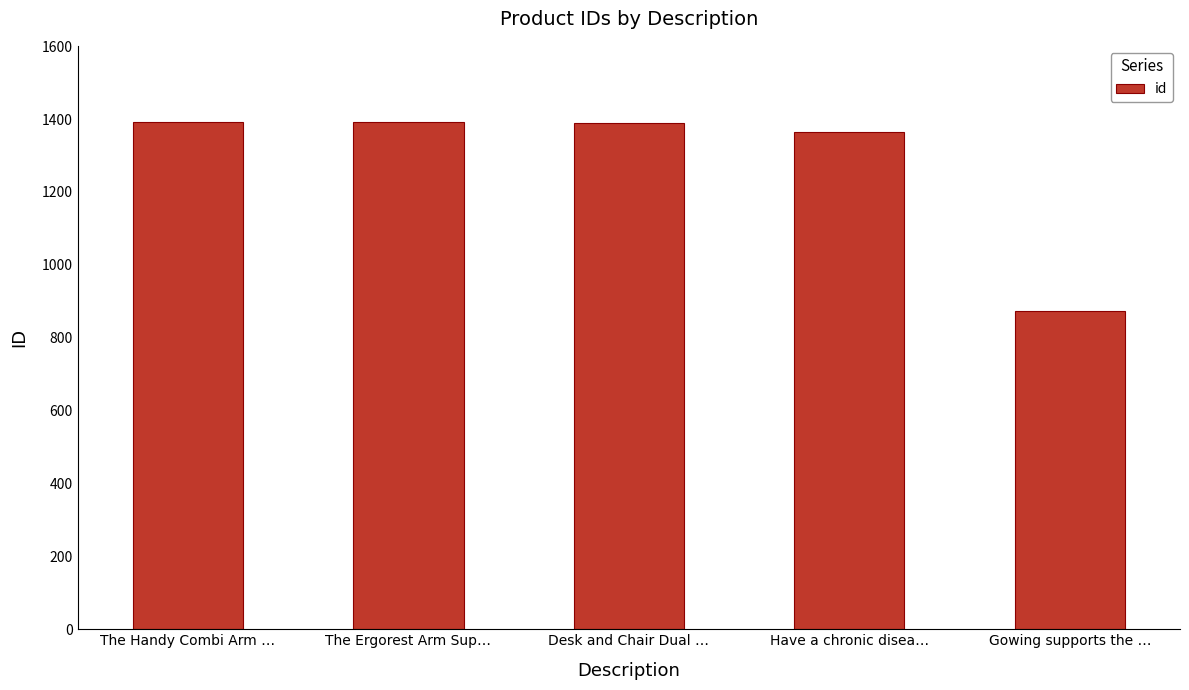

What is the sum of all values?

6412